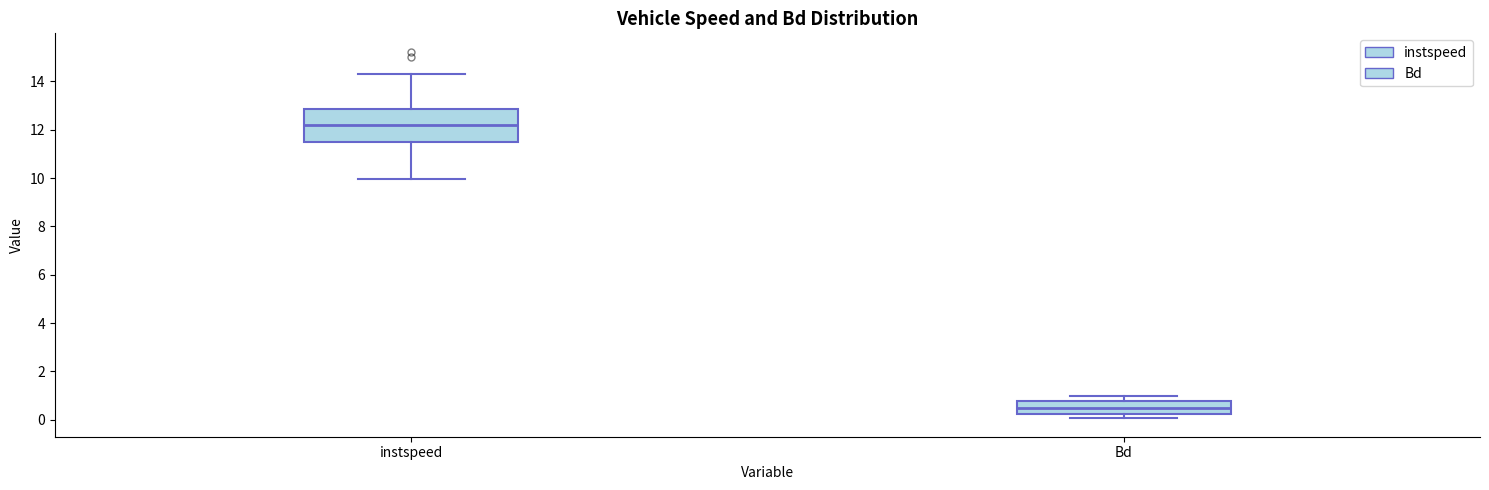

Reading left to right, transcribe this box plot: for each box, give where its median line is, the range the box spans, and where its two whiskers end, as read against the y-axis. The values are not printed on the chart, so give them approximately, as read against the axis.

instspeed: median 12.2, box 11.6 to 12.8, whiskers 10.0 to 14.4
Bd: median 0.4, box 0.2 to 0.8, whiskers 0.0 to 1.0